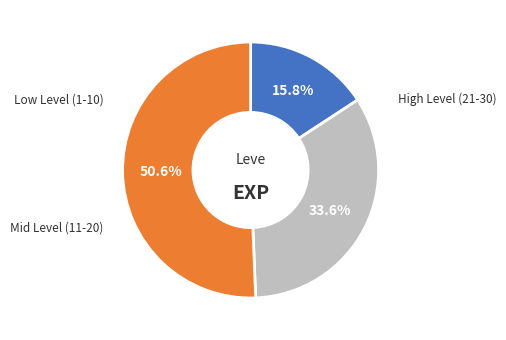

How many slices are in this pie chart?

3